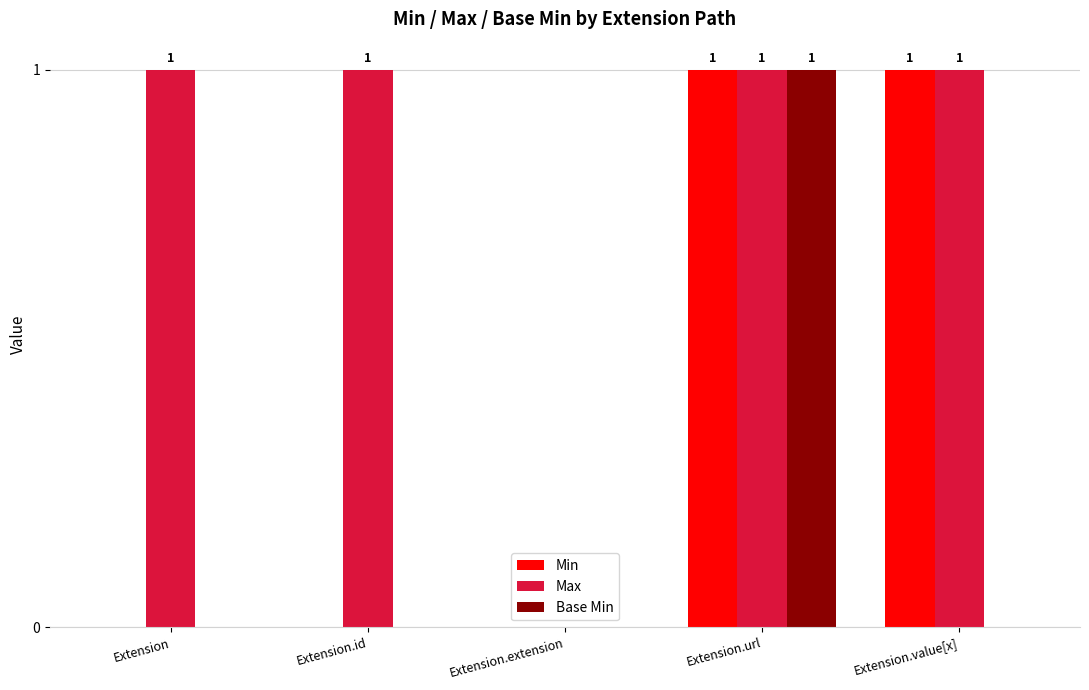

How many series are shown in this chart?

3